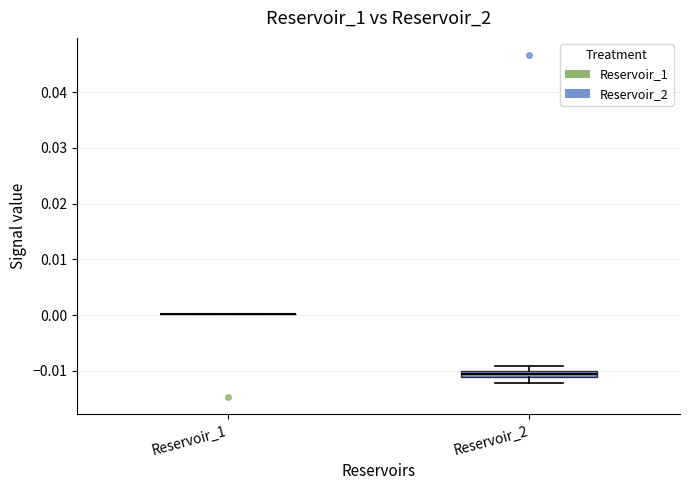

Where is the lower edge of the box for Reservoir_2 on the y-axis? The values are not printed on the chart, so give them approximately, as read against the axis.

-0.011